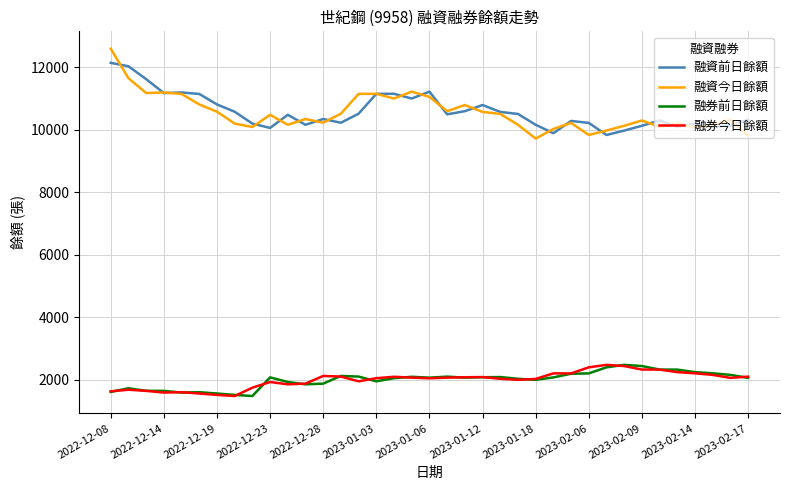

True or false: 融資前日餘額 and 融券前日餘額 cross at least once.

False